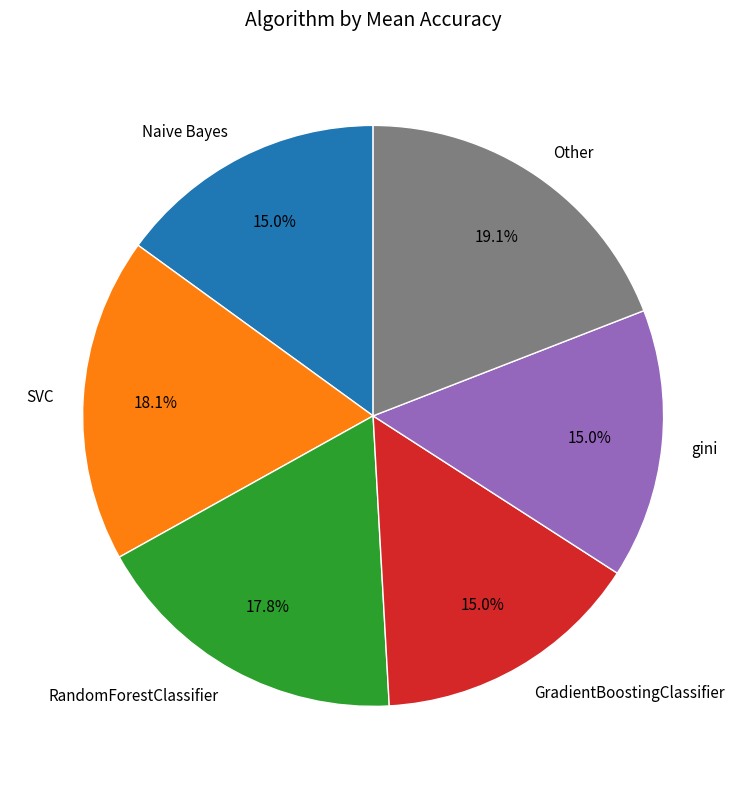

Which slice is the largest?

Other